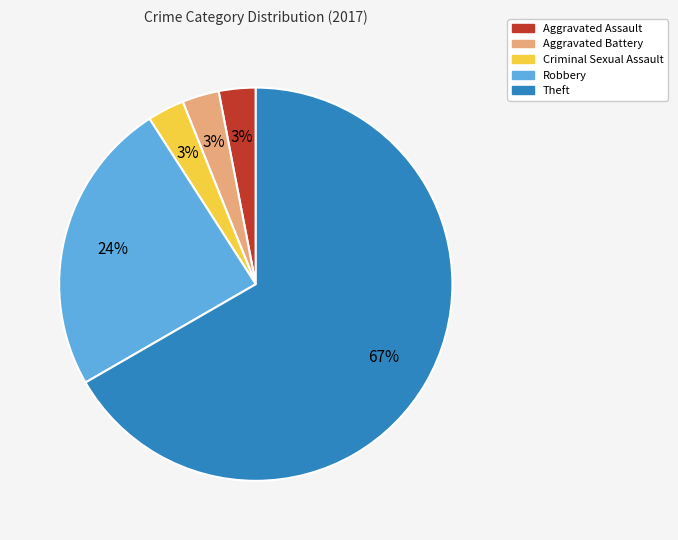

Which category has the biggest portion of the pie?

Theft